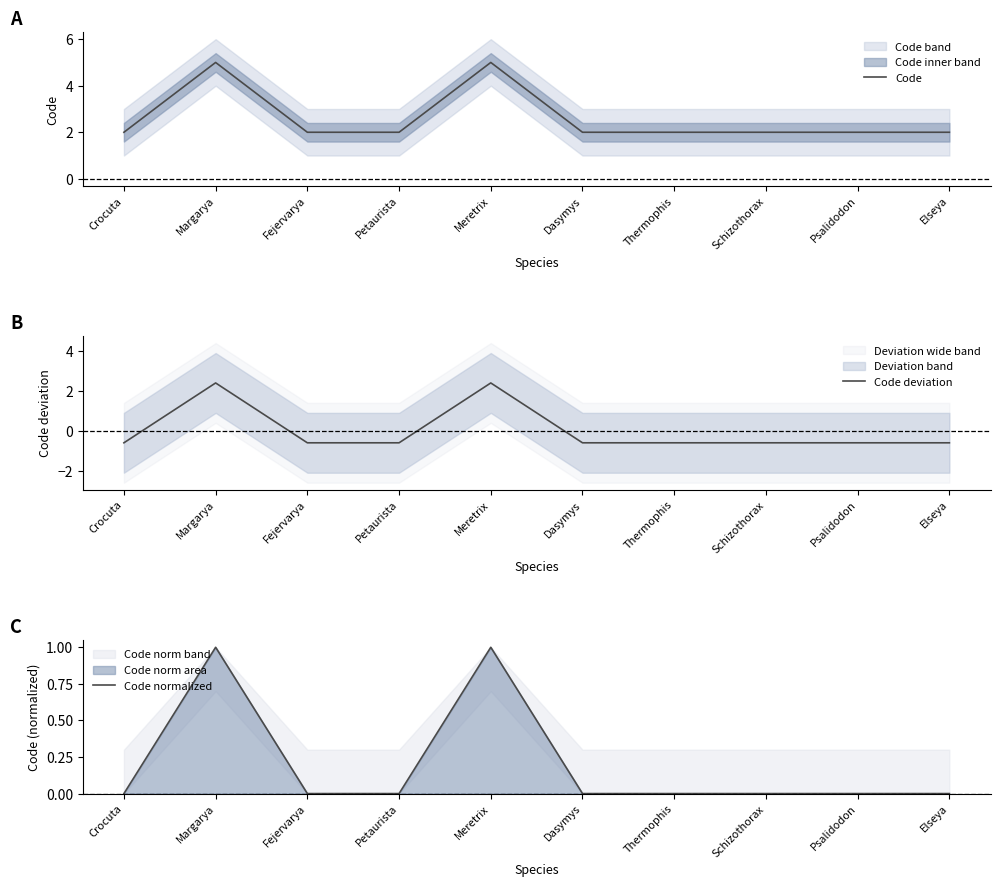

What is the approximate value of Code at Elseya?

2